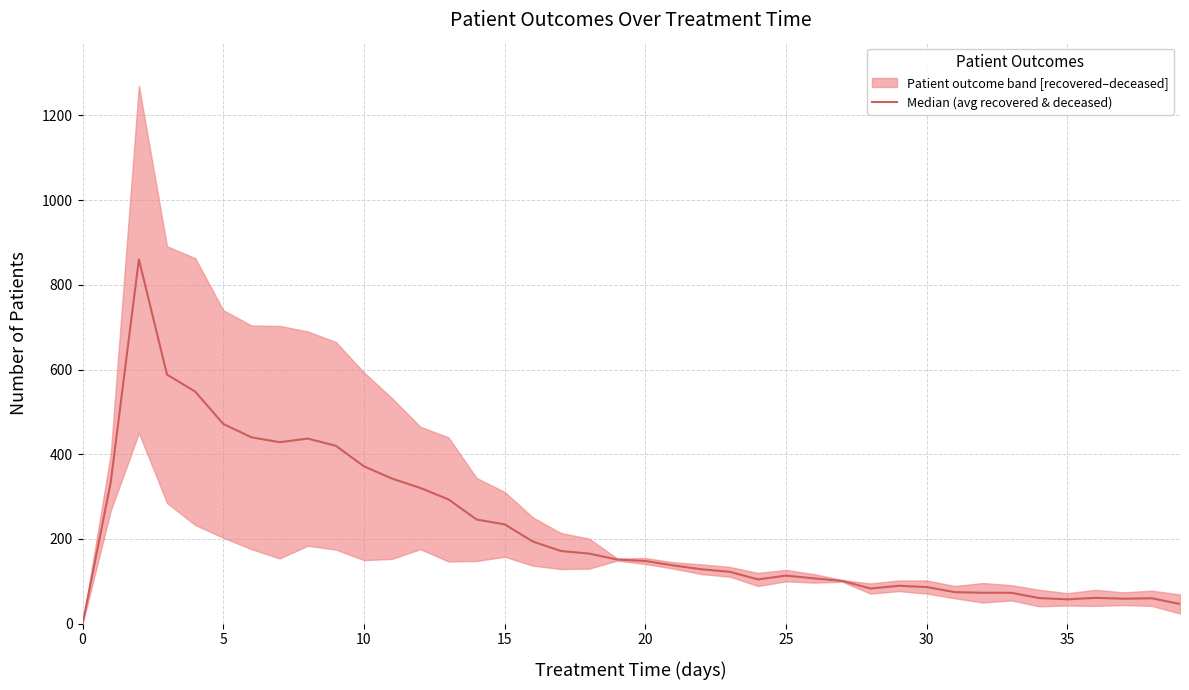

Reading left to right, extract all data points from this chart.

0.0	334.0	860.0	588.0	548.0	471.5	440.0	428.5	437.0	420.0	371.5	342.5	320.5	293.5	246.0	234.5	194.0	171.5	165.5	151.5	148.0	137.5	128.5	122.5	104.5	113.5	107.0	101.0	83.0	89.5	86.5	74.5	73.0	73.0	60.5	57.5	61.0	59.0	60.0	46.5